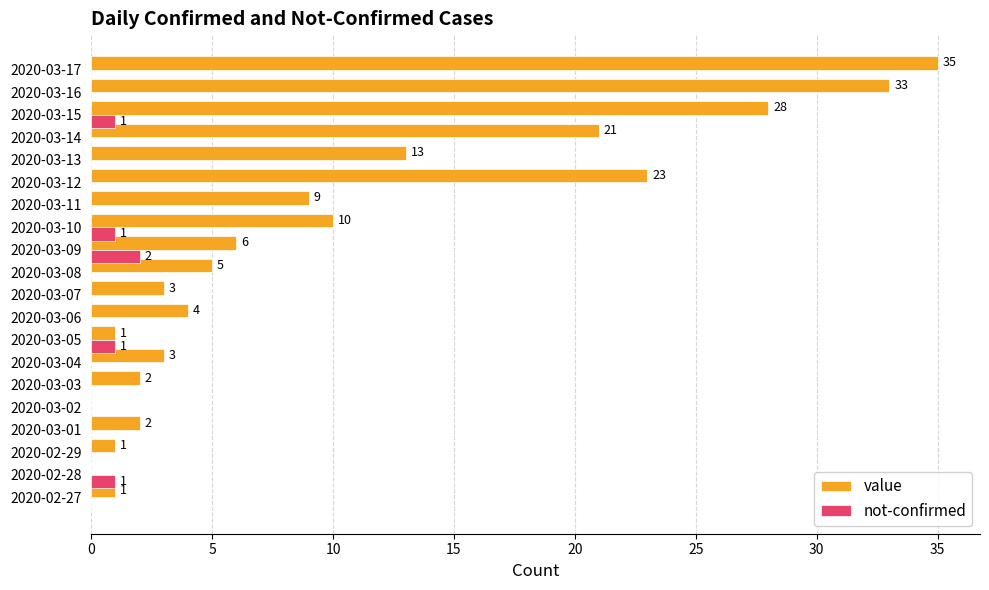

What is the total value across all series at 2020-03-09?

8